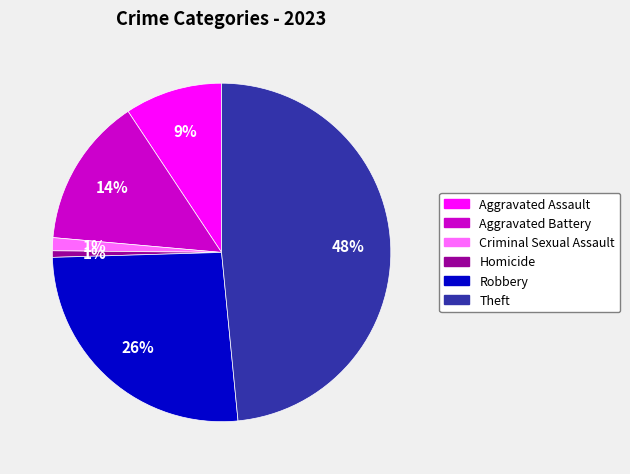

How many slices are in this pie chart?

6